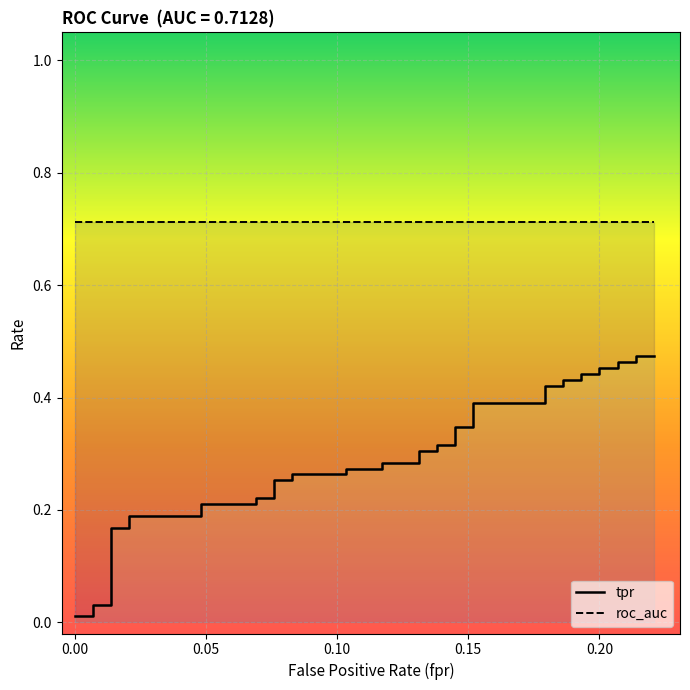

Is the value of roc_auc at 20 greater than the value of tpr at 12?

Yes